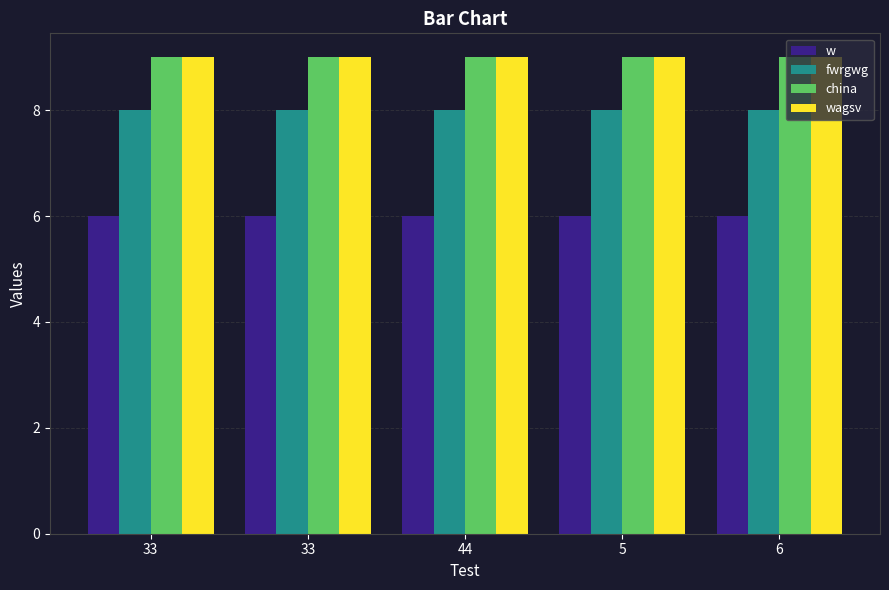

At which label does fwrgwg reach its minimum?

33